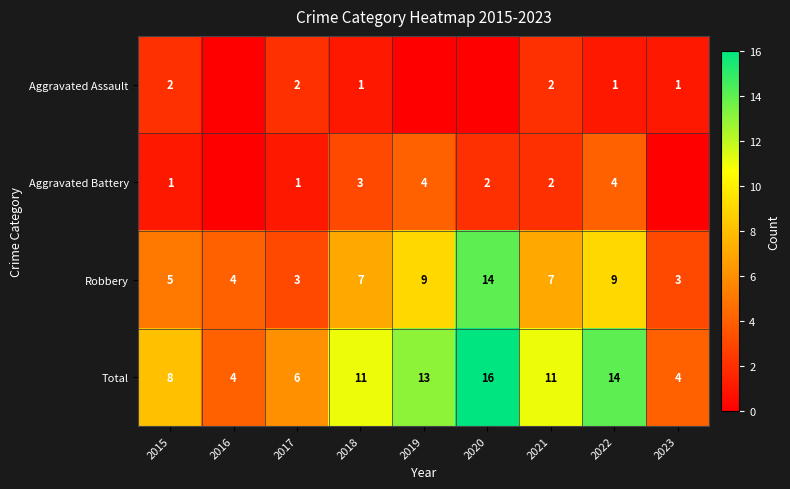

Which series changed the most between 2015 and 2021?

Total